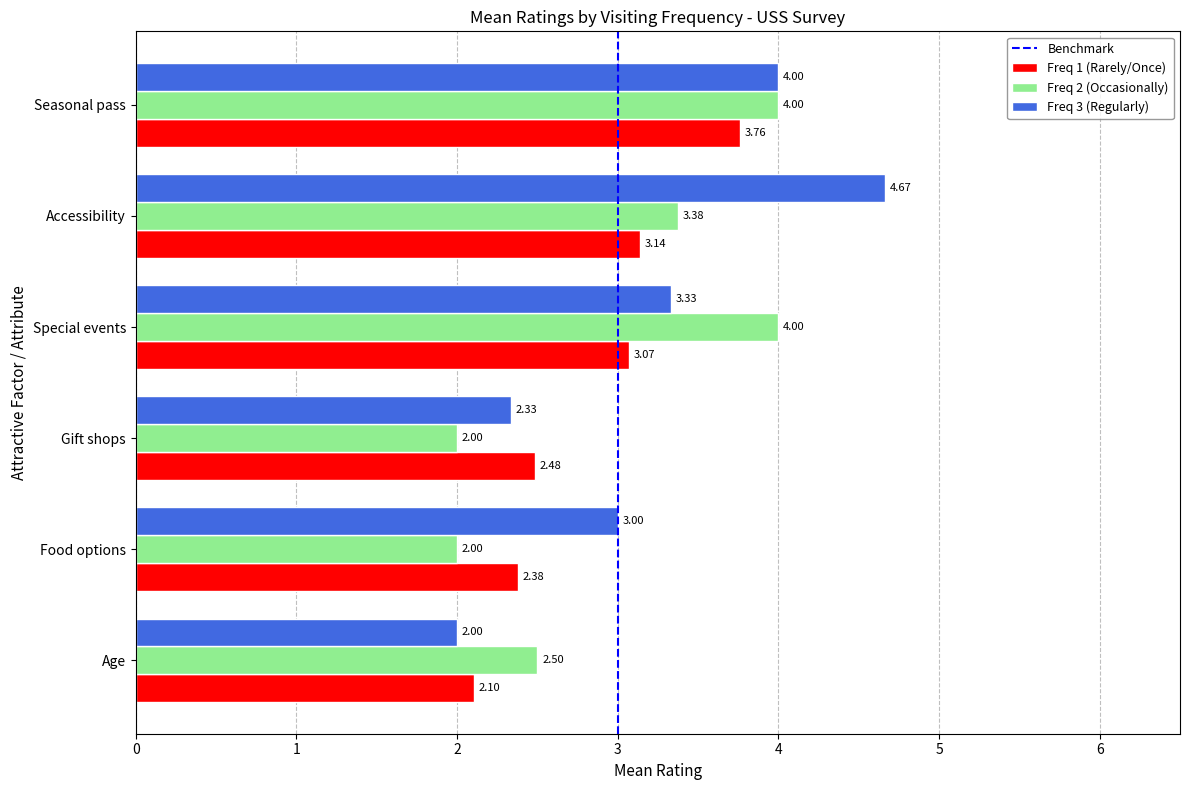

What is the difference between the highest and lowest values at Age?

0.5